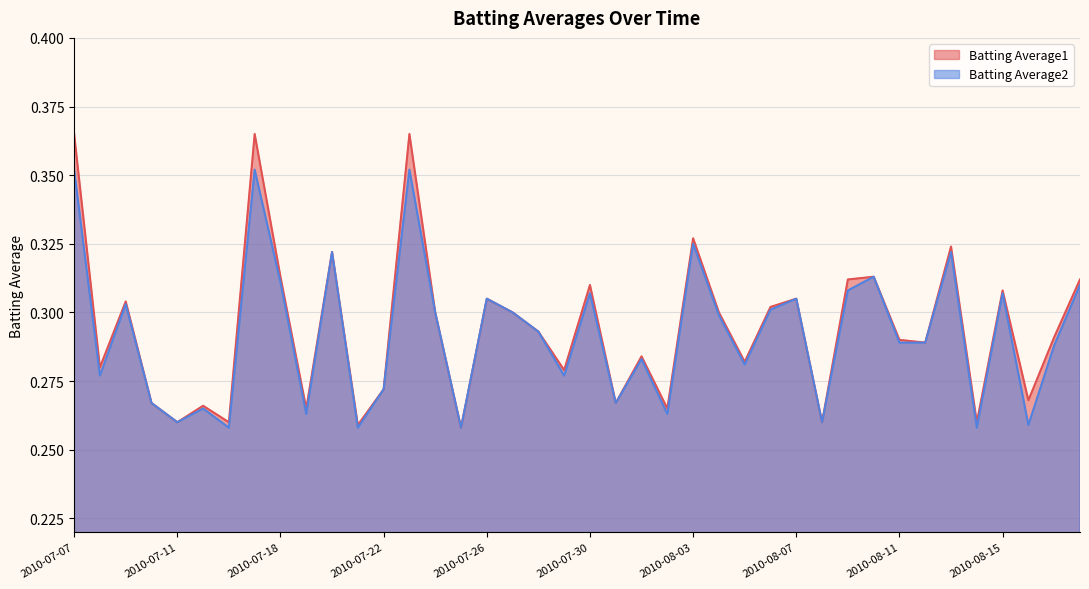

Is the value of Batting Average1 at 2010-07-07 greater than the value of Batting Average2 at 2010-07-09?

Yes